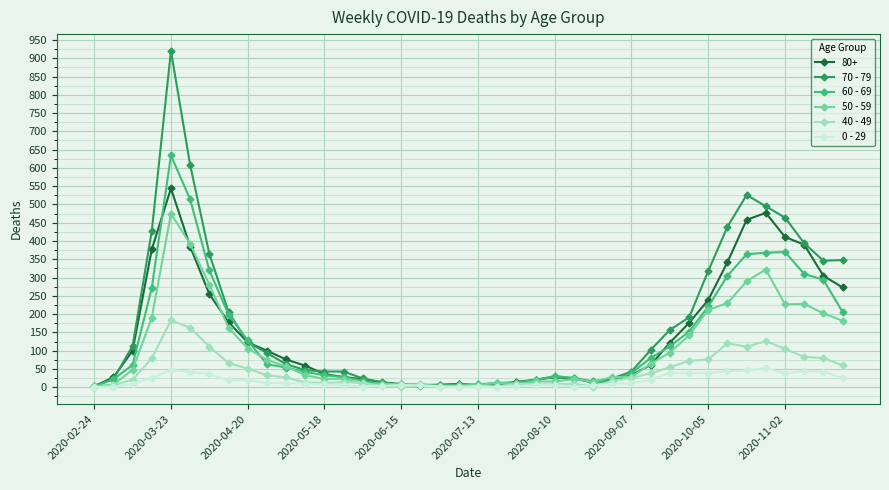

How many data points does each series have?

40